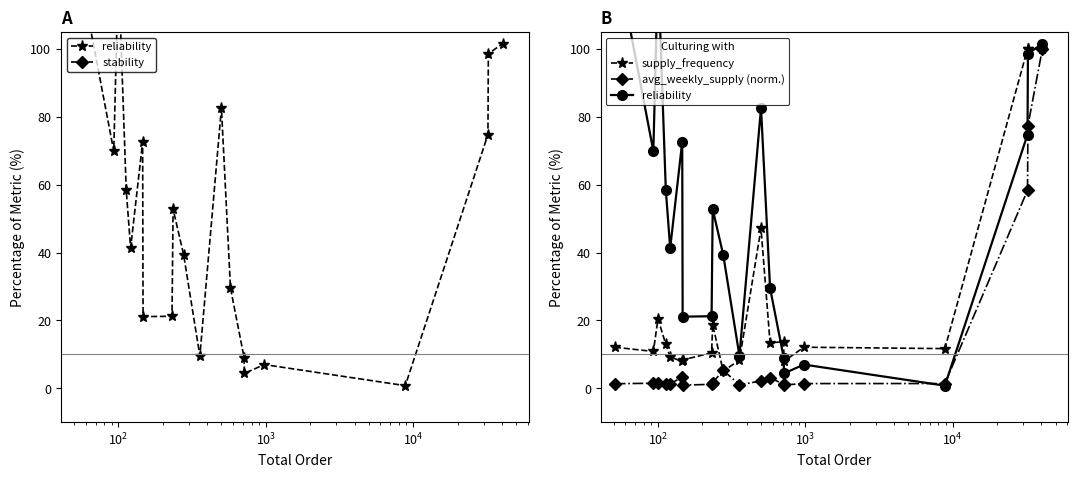

What is the maximum value for avg_weekly_supply (norm.)?

100.0